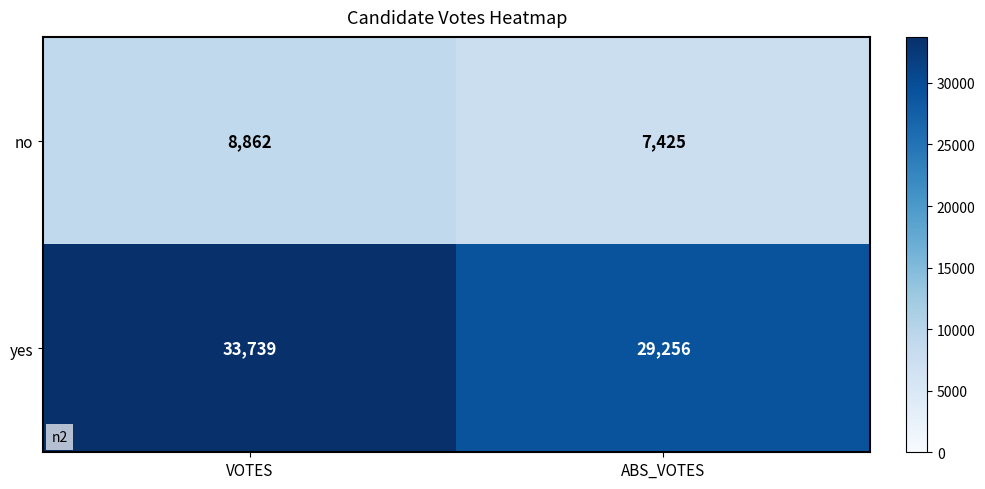

What is the total value across all series at ABS_VOTES?

36681